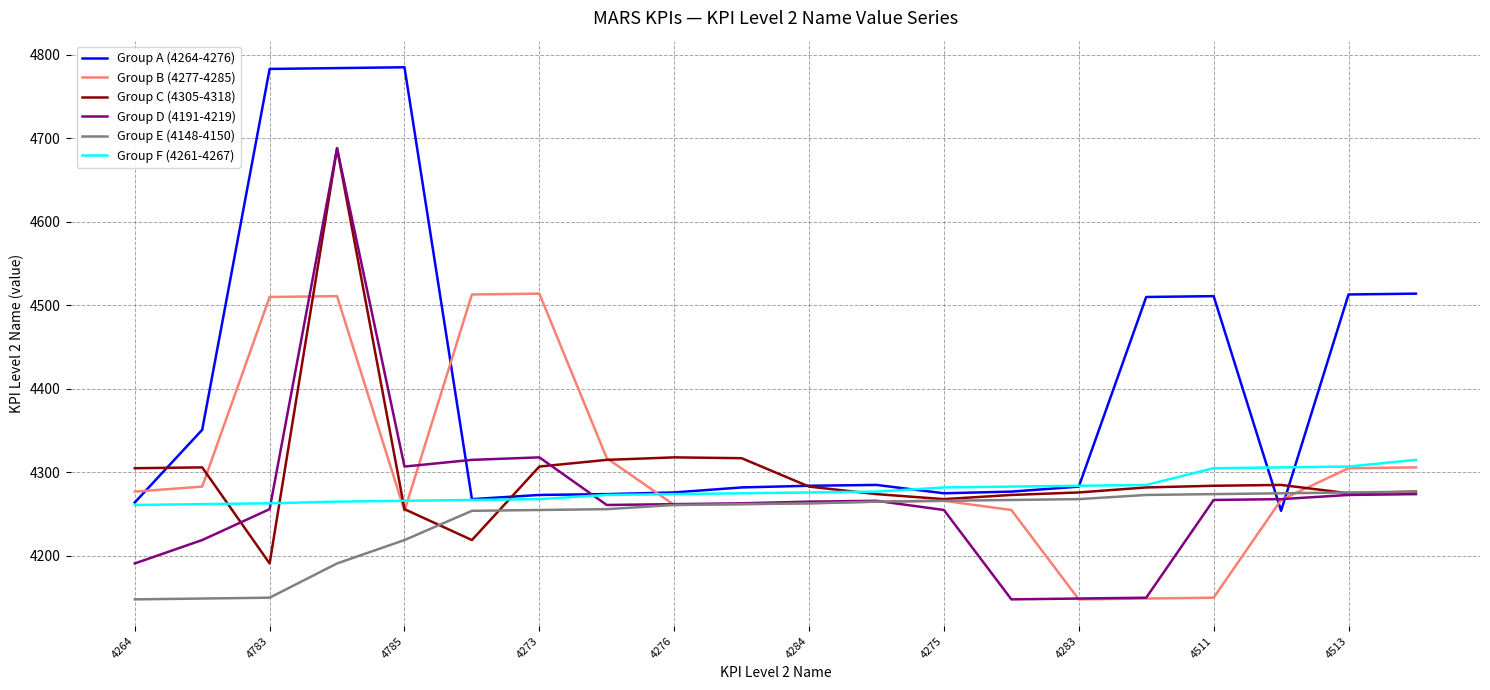

Which series has the largest total across all categories?

Group A (4264-4276)